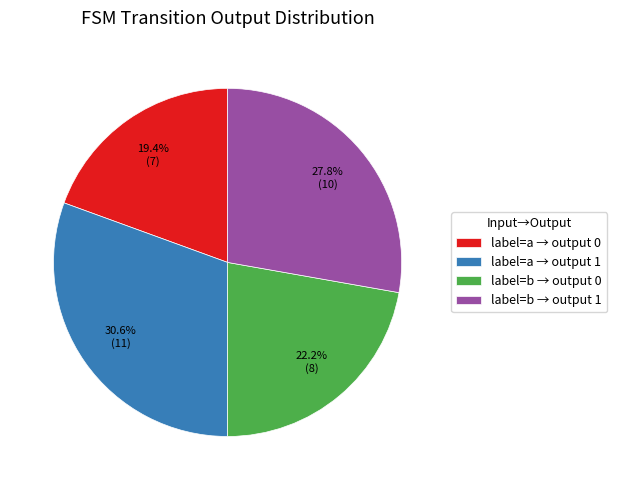

Which has a higher value, label=a → output 0 or label=a → output 1?

label=a → output 1